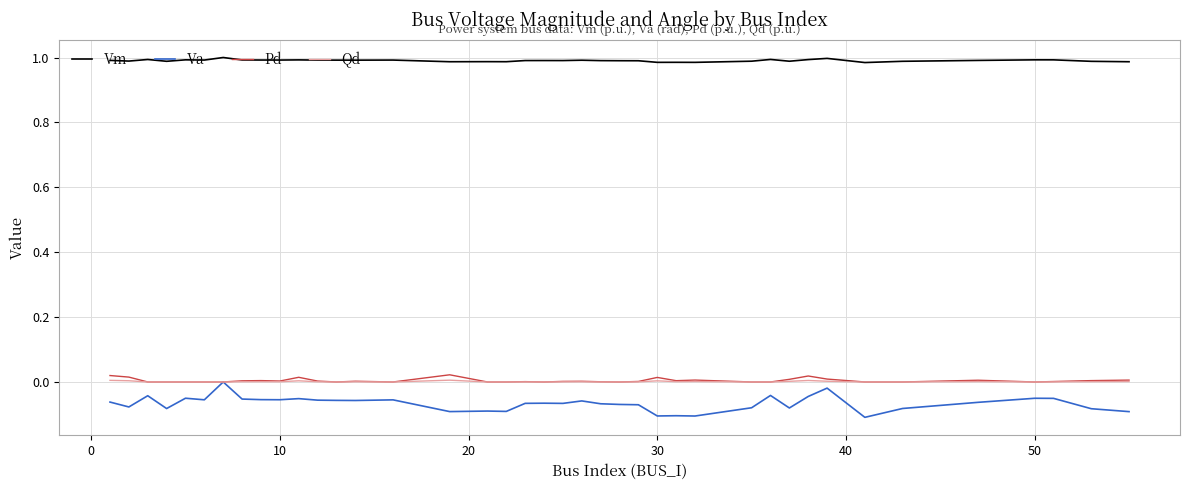

True or false: Va and Vm intersect in this chart.

False